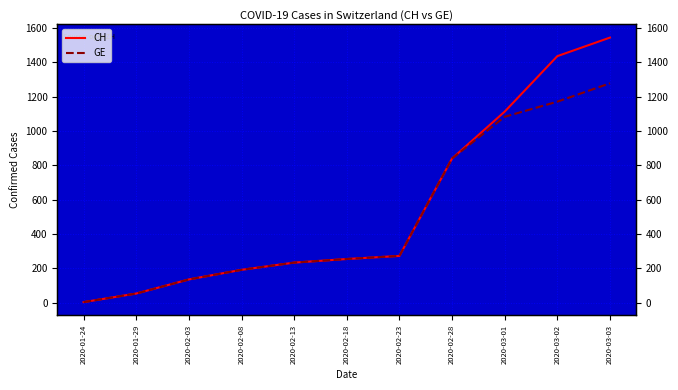

Which series changed the most between 2020-01-24 and 2020-02-13?

CH